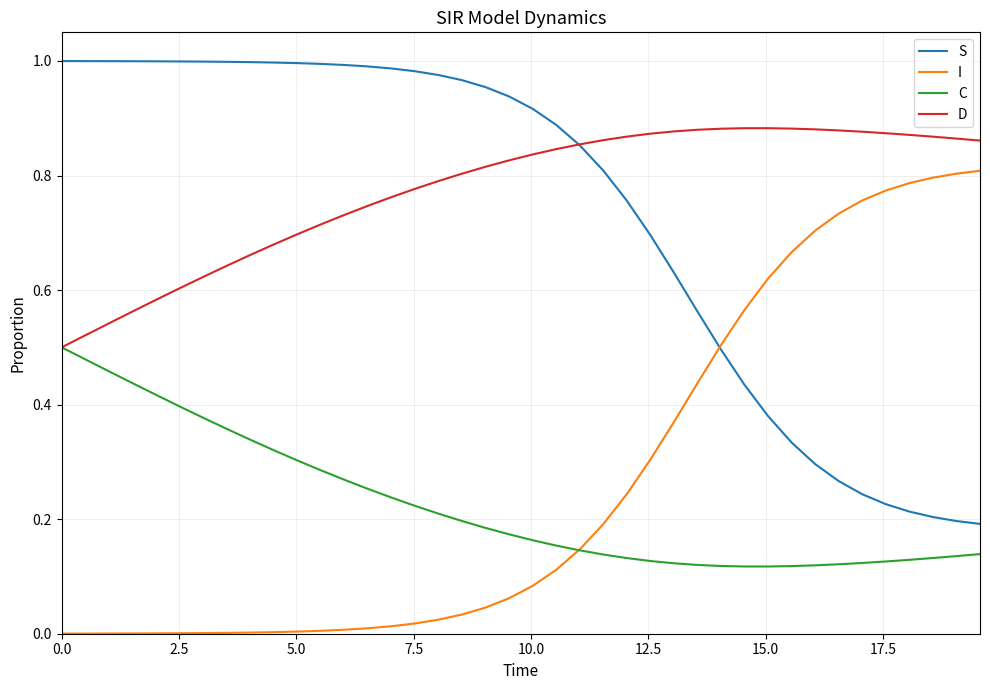

True or false: C and S cross at least once.

False